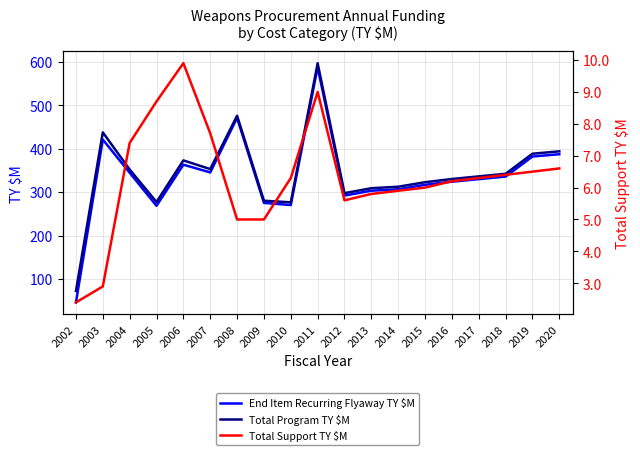

At which category does End Item Recurring Flyaway TY $M reach its first local valley?

2005